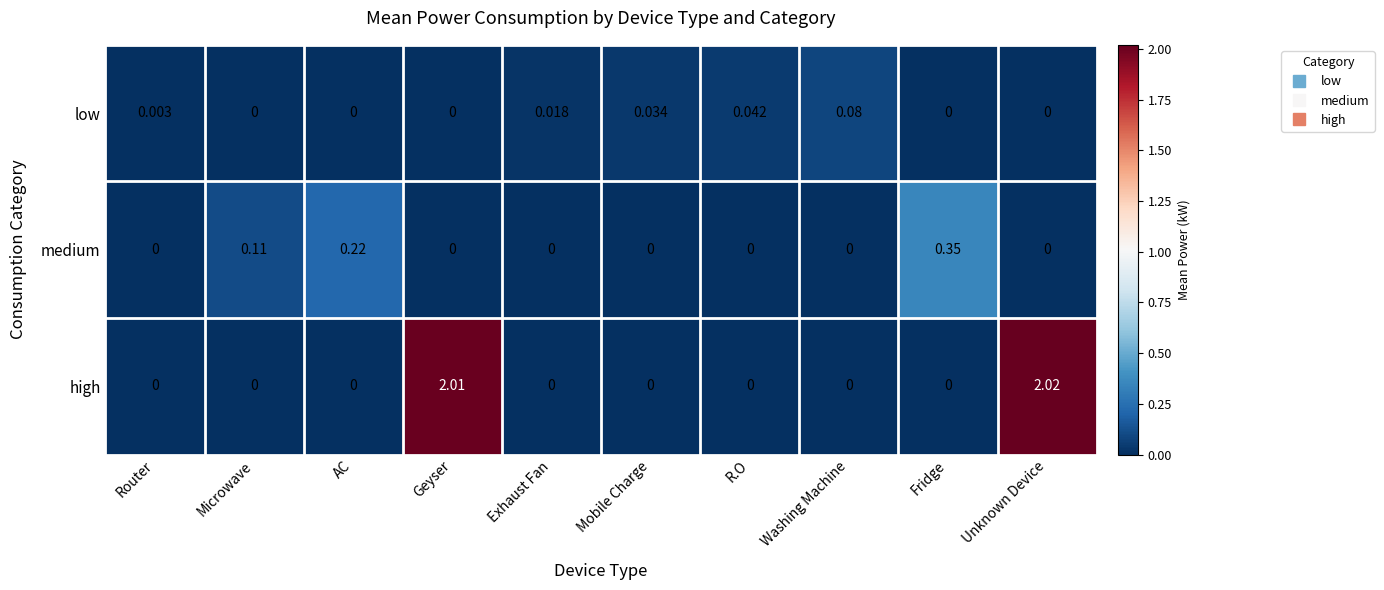

Rank the series by their maximum value, from lowest to highest.

low, medium, high